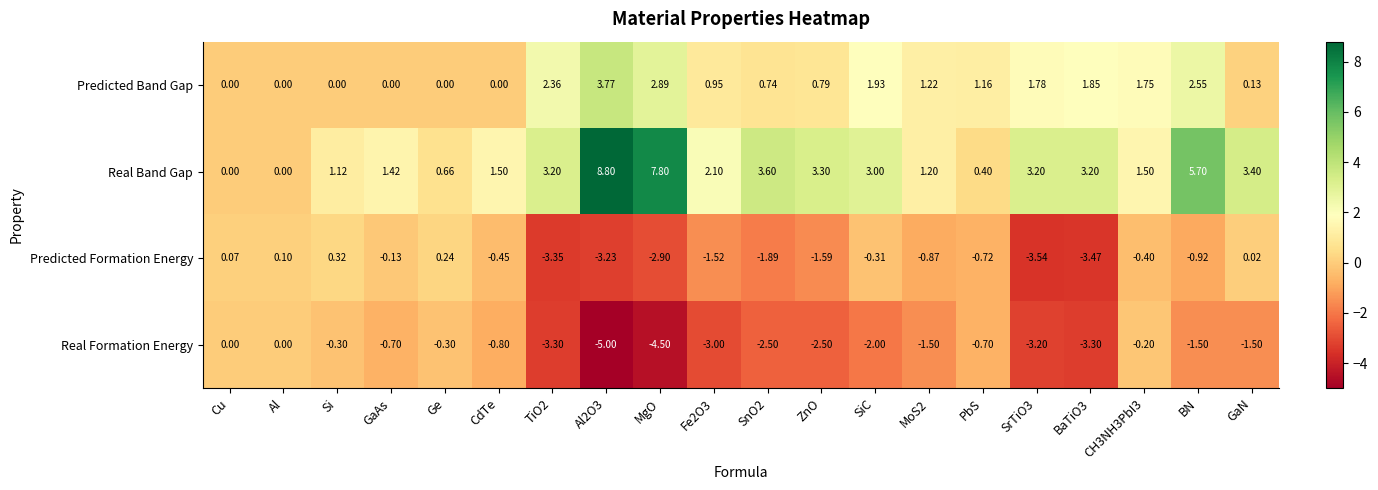

Rank the series by their maximum value, from lowest to highest.

Real Formation Energy, Predicted Formation Energy, Predicted Band Gap, Real Band Gap